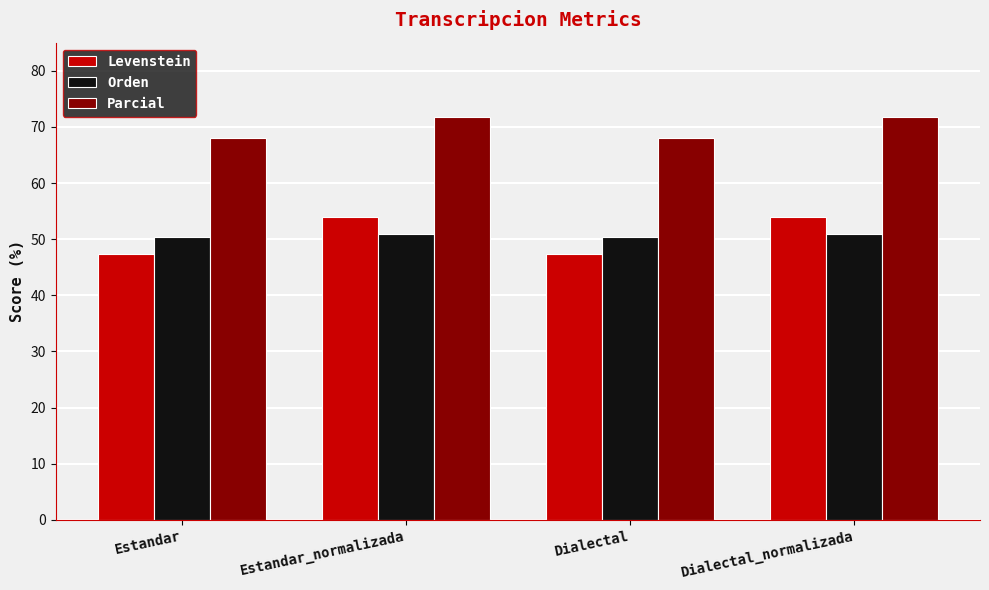

What value does the Levenstein series have at Estandar?

47.3